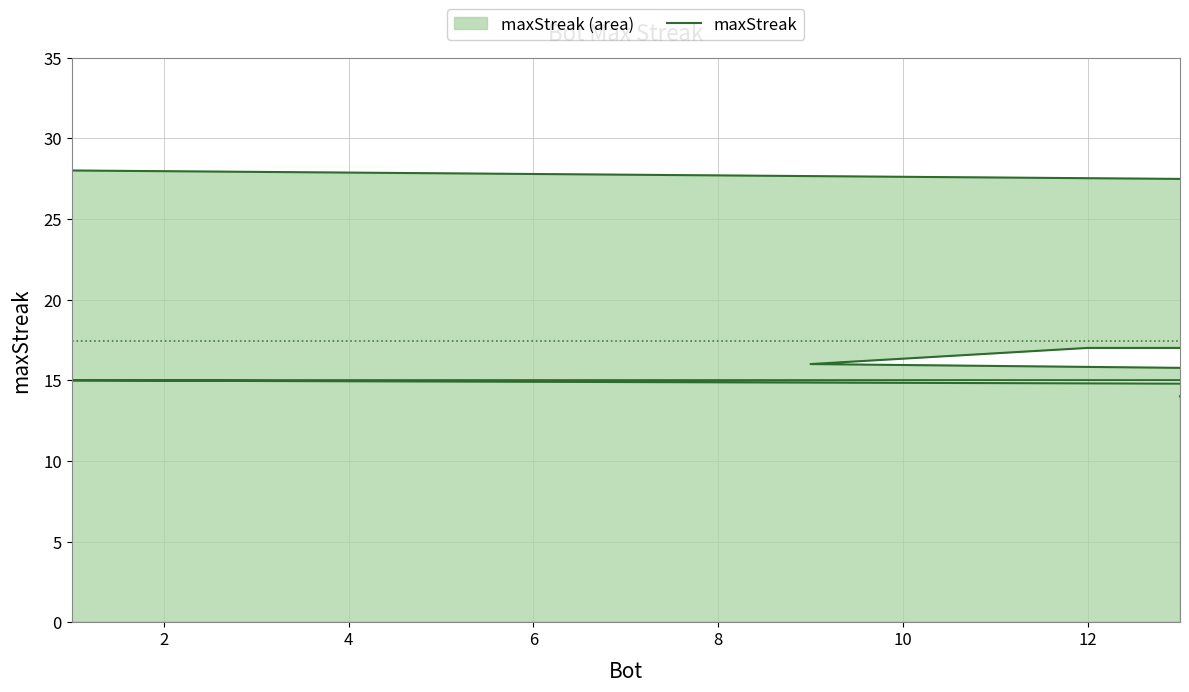

Count the number of categories in the chart.

20